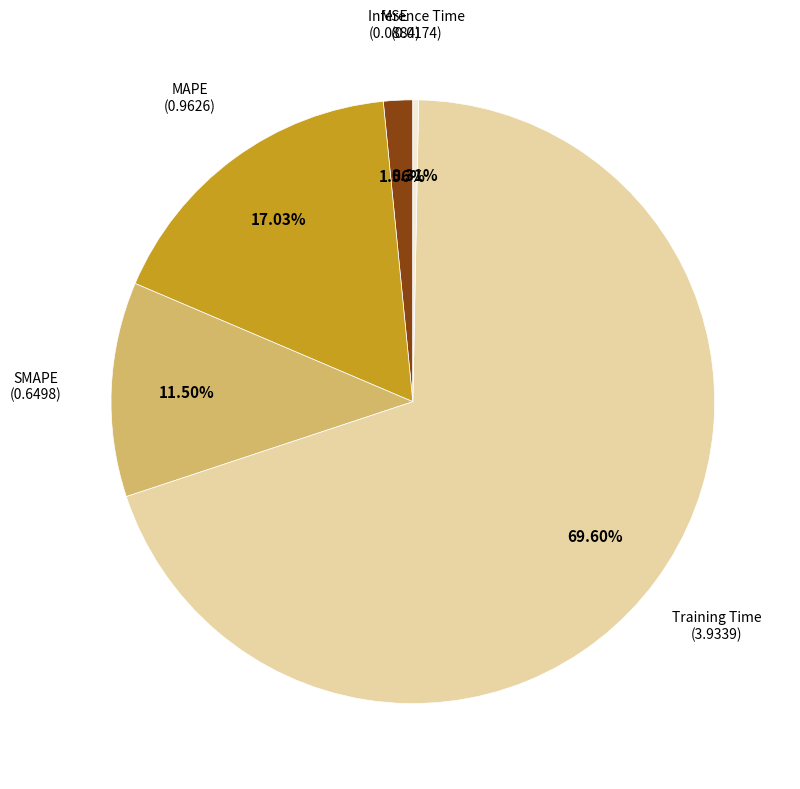

Is there a majority slice in this chart?

Yes